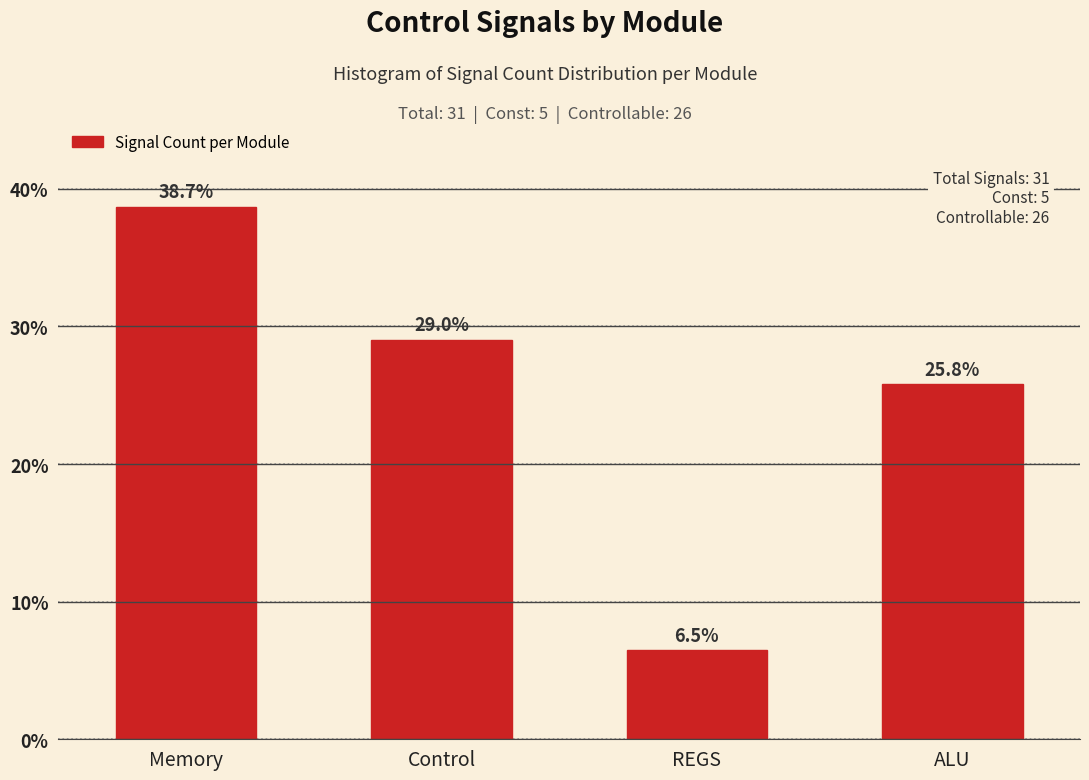

Reading left to right, what are all the values shown in this chart?

38.7	29.0	6.5	25.8